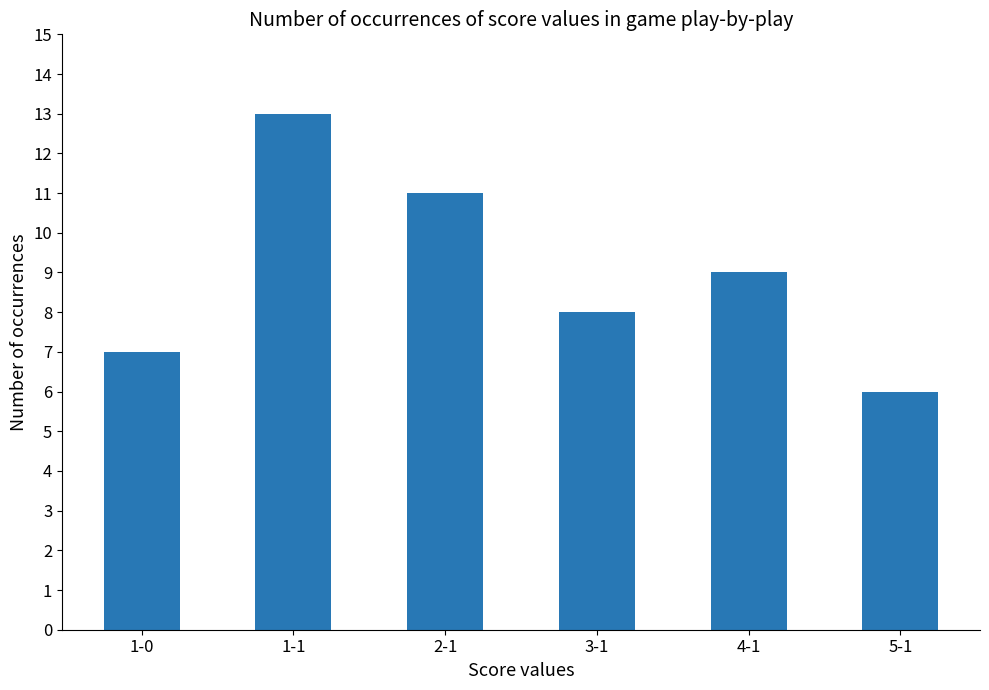

The chart shows a value of 4 at 1-0. True or false?

False